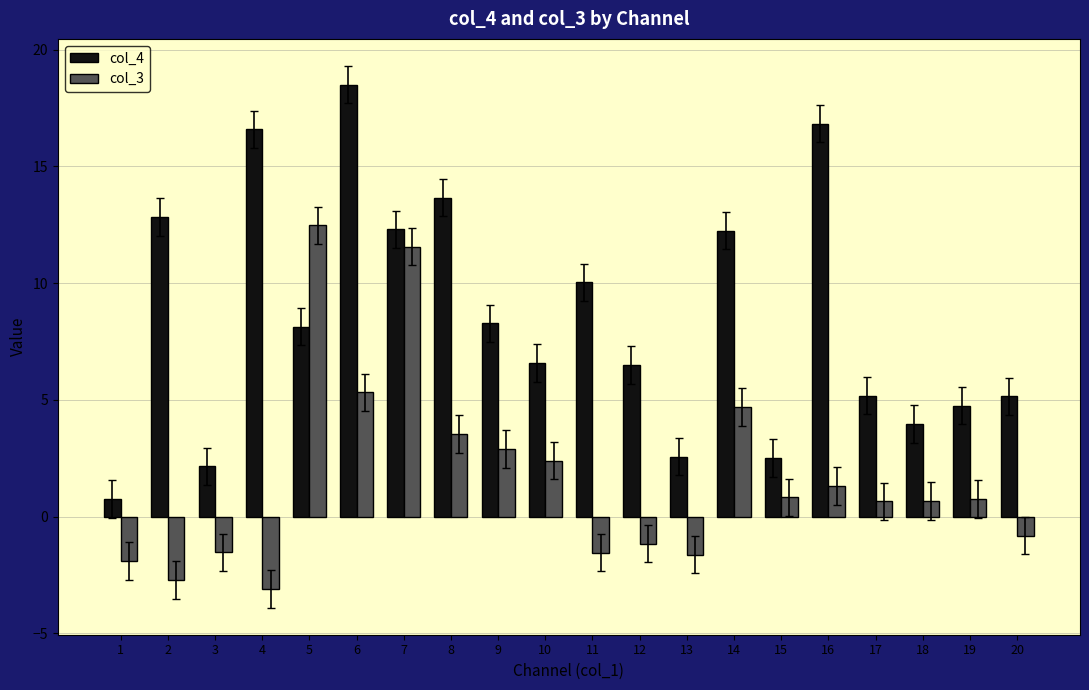

Which series changed the most between 6 and 19?

col_4